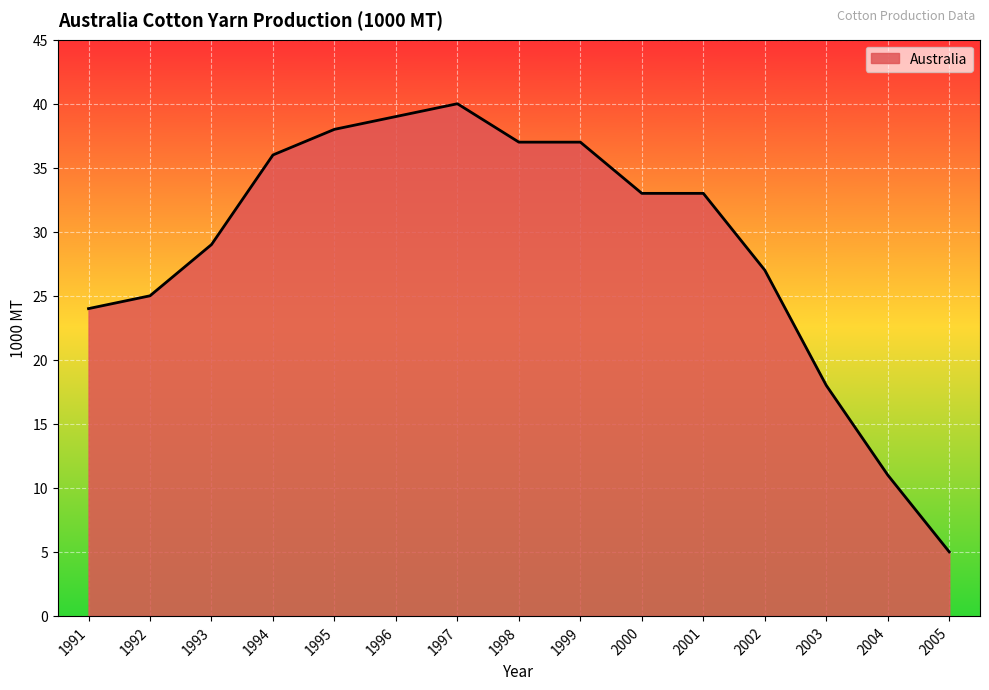

The chart shows a value of 18 at 2004. True or false?

False